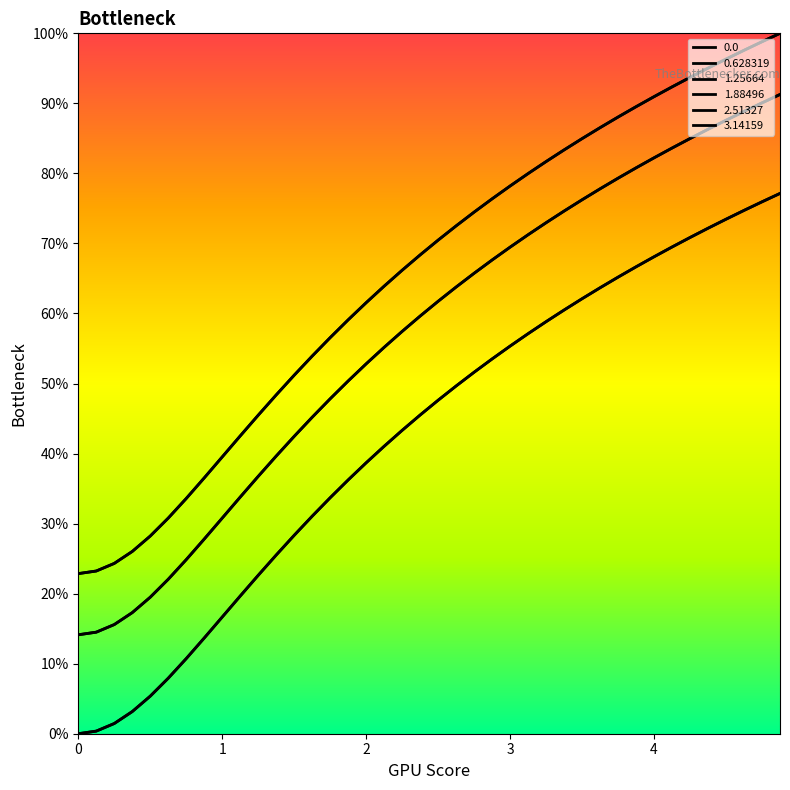

Is this an area chart (filled region under the line)?

No